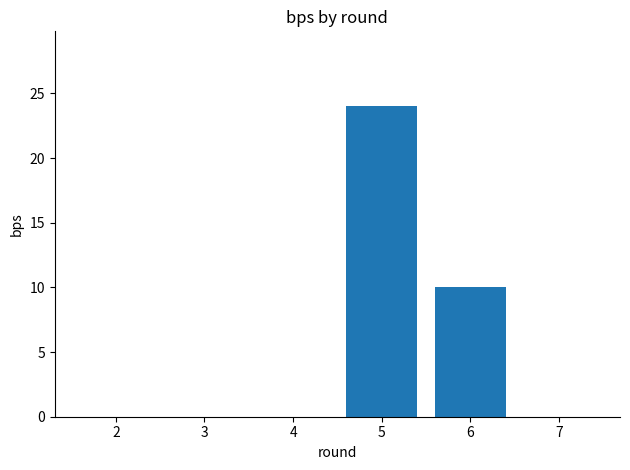

What is the sum of the values at 3 and 5?

24